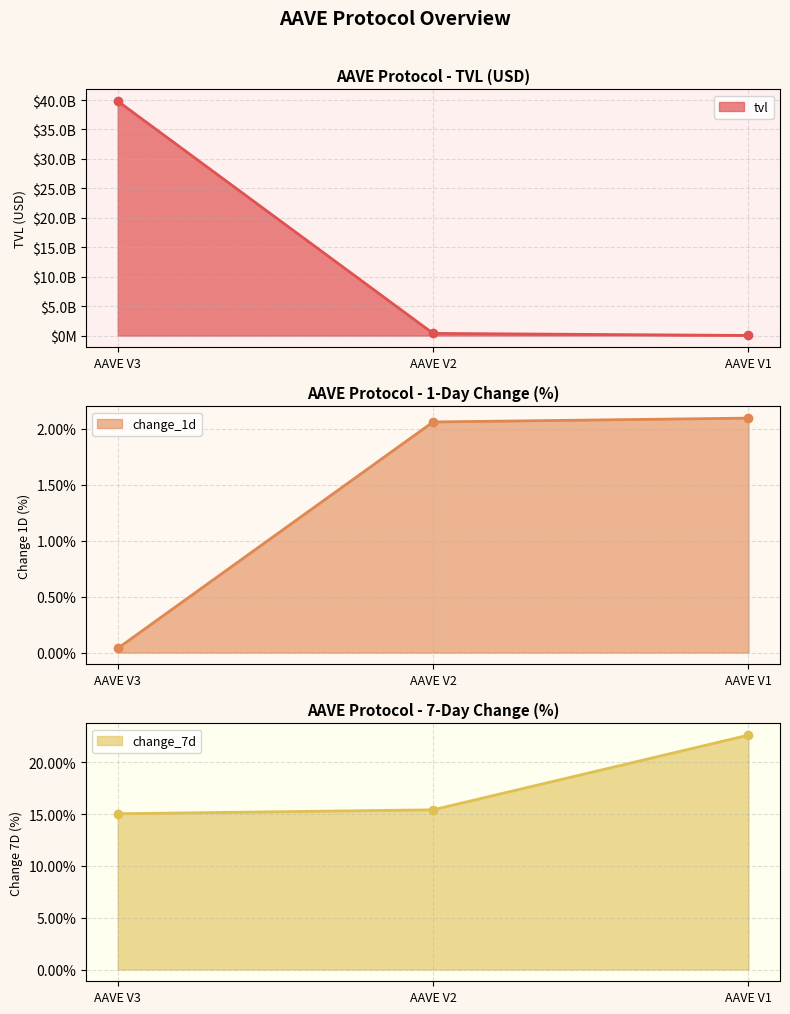

What is the spread (max minus min) of values at AAVE V1?

16964286.1